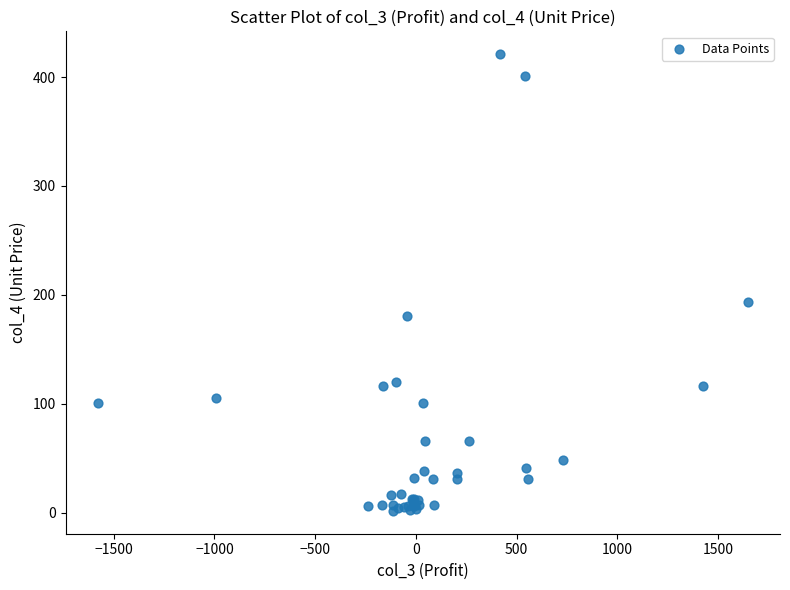

What Y value in the scatter plot is closest to 211?

193.2